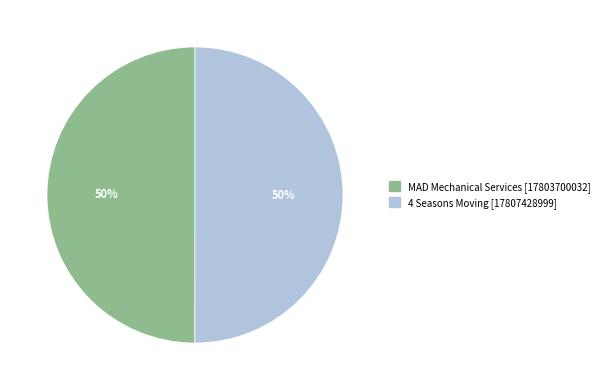

To the nearest percent, what is the average slice percentage?

50%